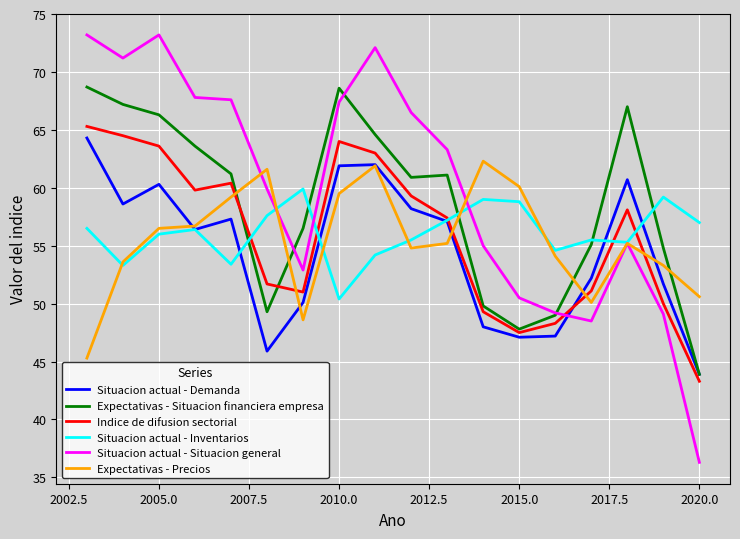

What is the maximum value shown in the chart?

73.2